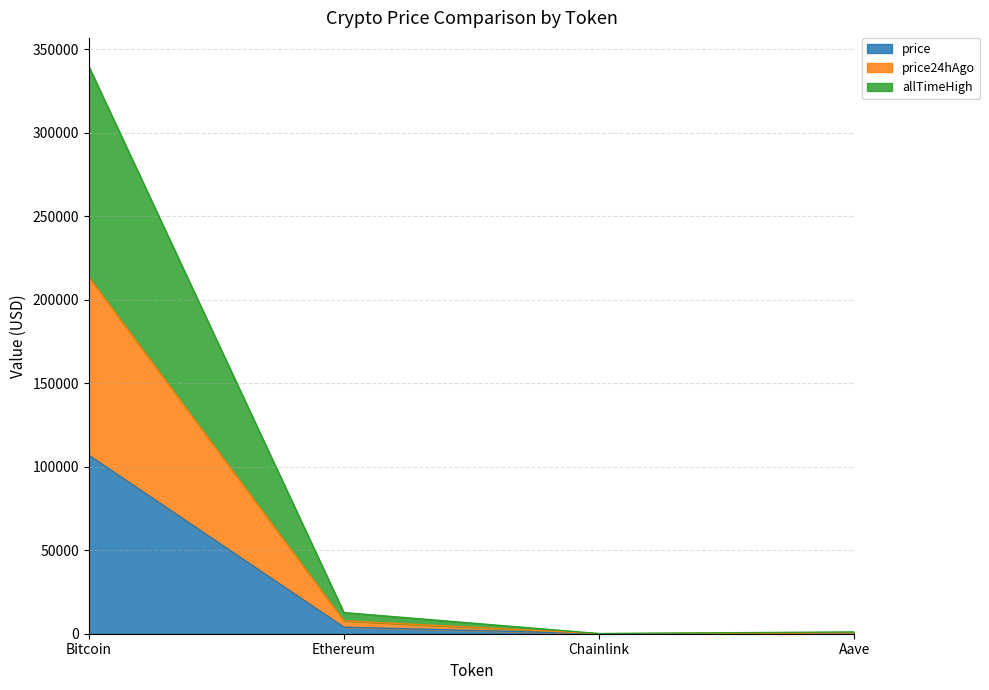

What is the spread (max minus min) of values at Aave?

865.3